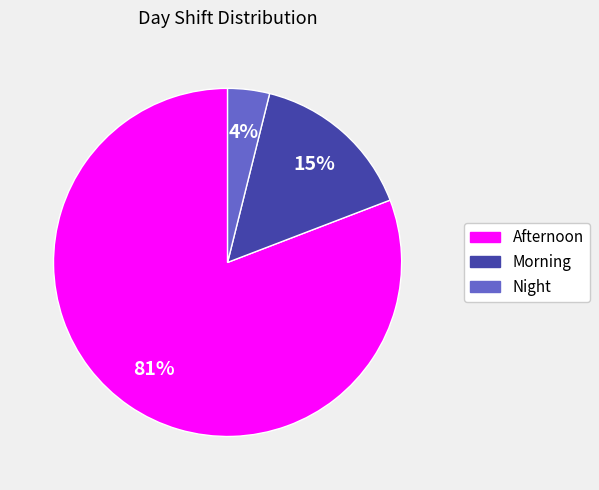

The Night slice represents 4% of the pie. True or false?

True